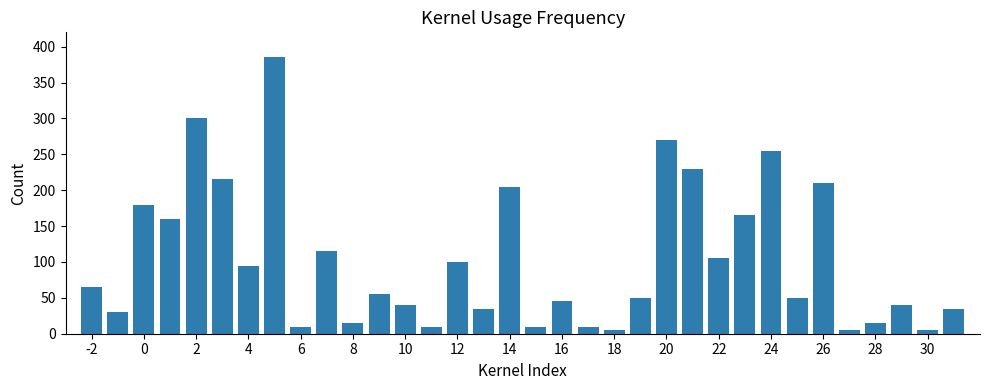

What is the maximum value shown in the chart?

385